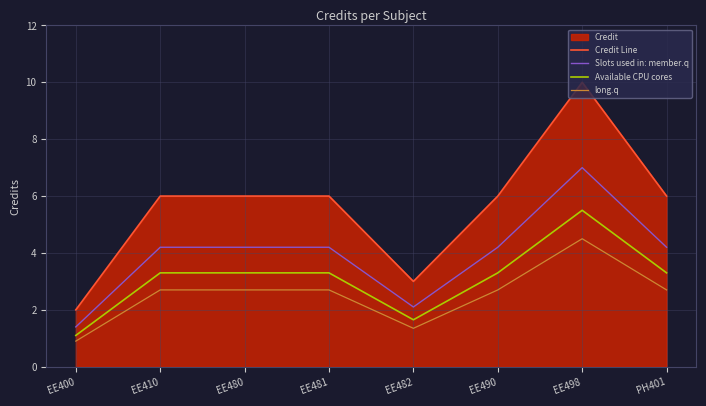

Rank the series by their average value, from highest to lowest.

Credit Line, Slots used in: member.q, Available CPU cores, long.q